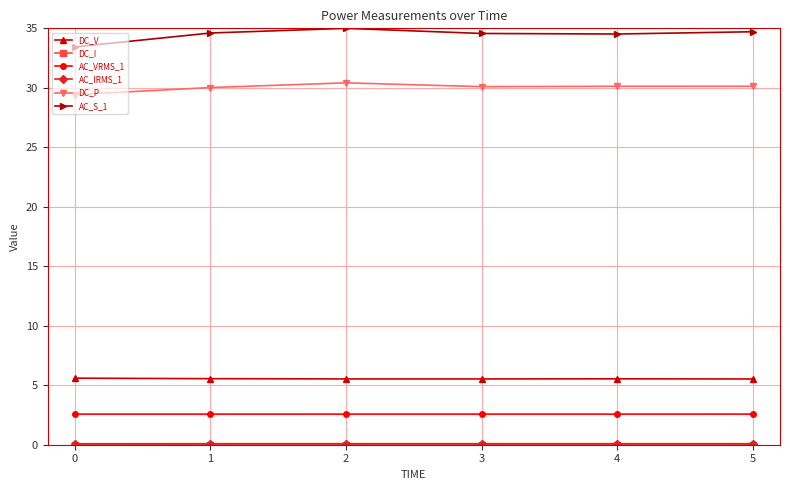

Is it true that AC_VRMS_1 equals 2.6 at 5?

True